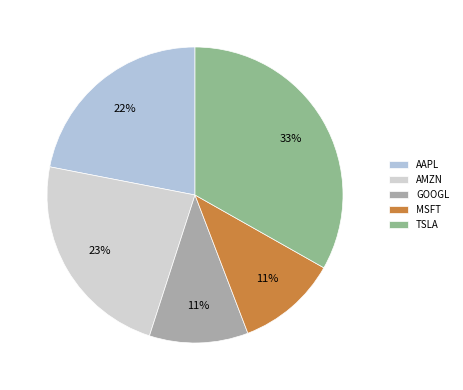

Which has a higher value, MSFT or AMZN?

AMZN